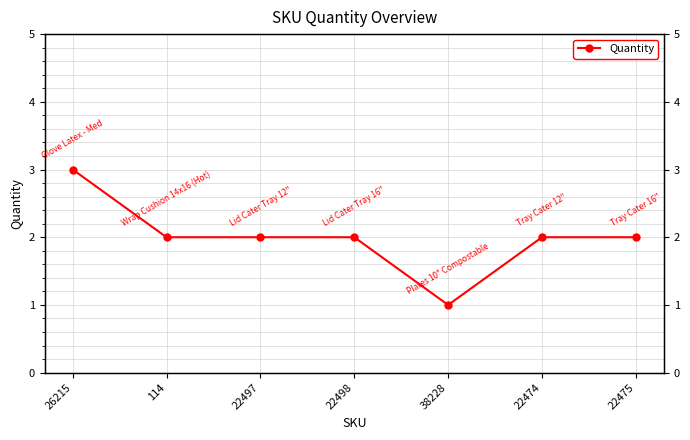

Is it true that the value at 22475 is 3?

False